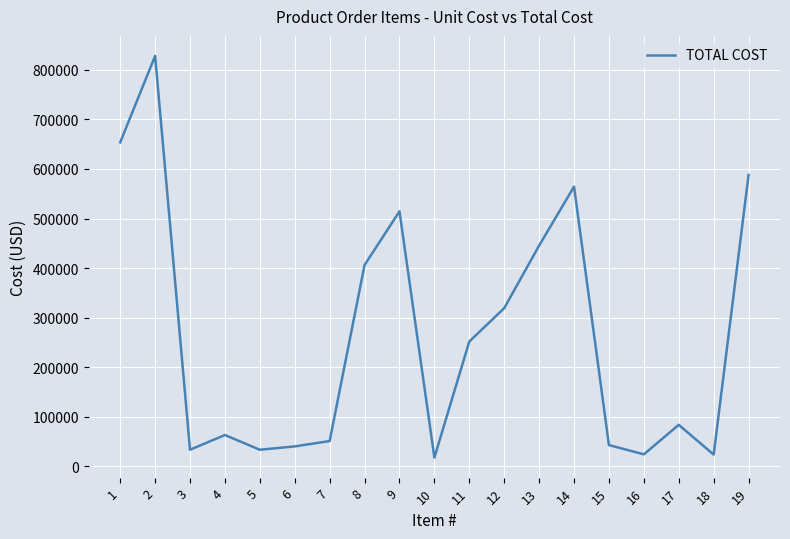

Where does the data first go above 84000?

1